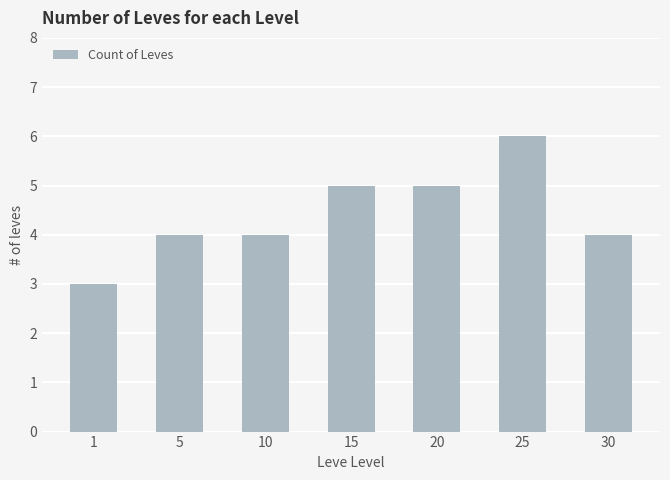

How many data points does each series have?

7